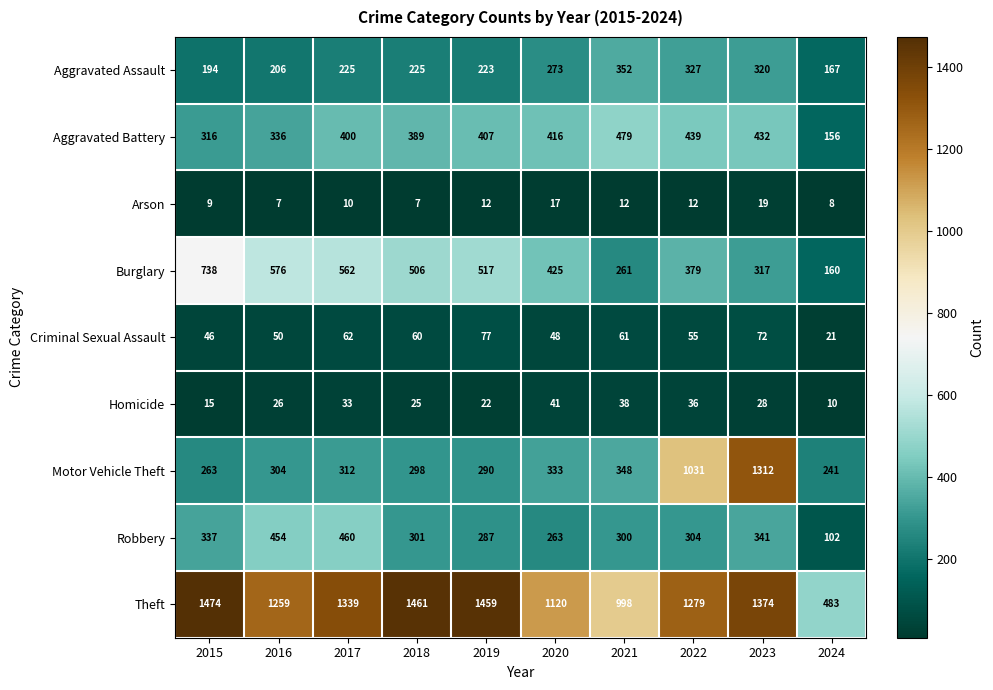

What is the minimum value shown in the chart?

7